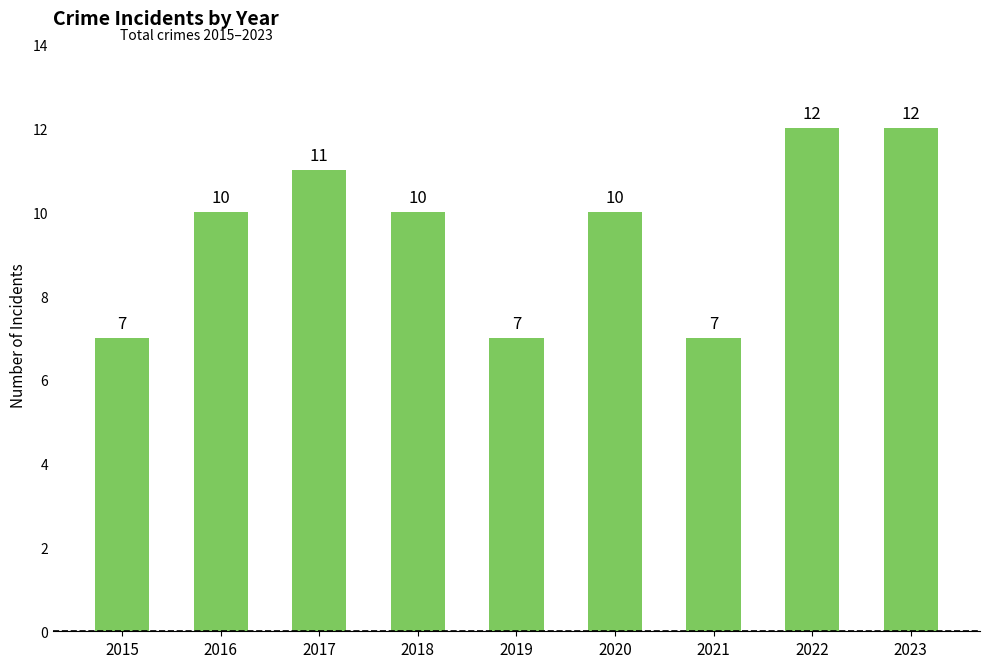

Reading left to right, transcribe all the data shown in this chart.

2015=7	2016=10	2017=11	2018=10	2019=7	2020=10	2021=7	2022=12	2023=12